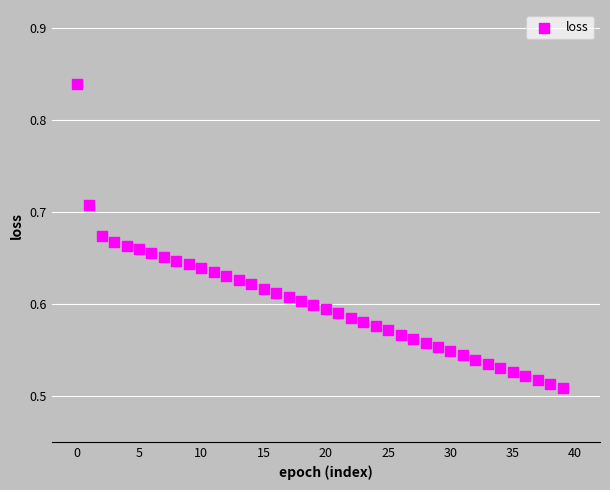

What is the range of Y values (max minus min)?

0.3